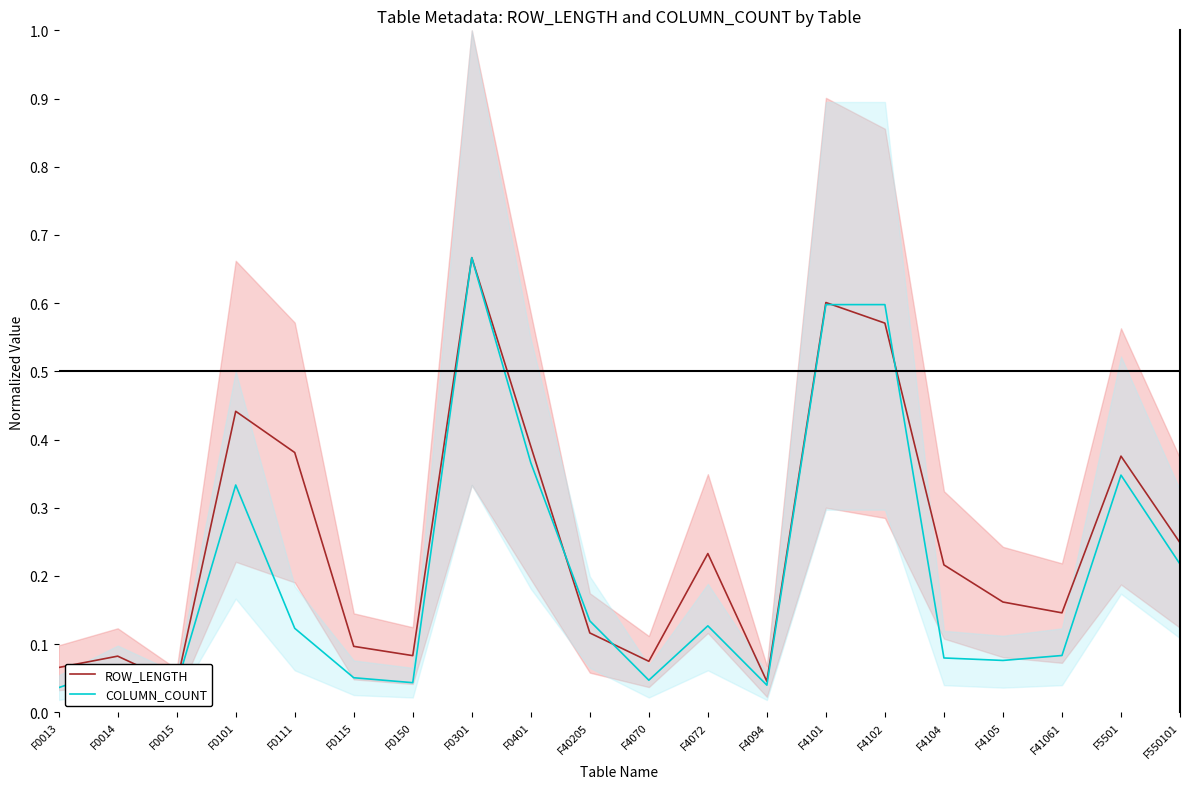

How many intersections are there between ROW_LENGTH and COLUMN_COUNT?

4